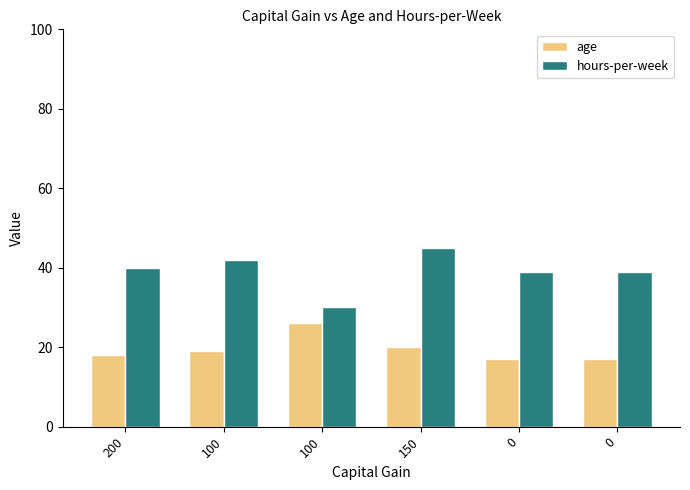

Count the age values in the range 17 to 20.

5